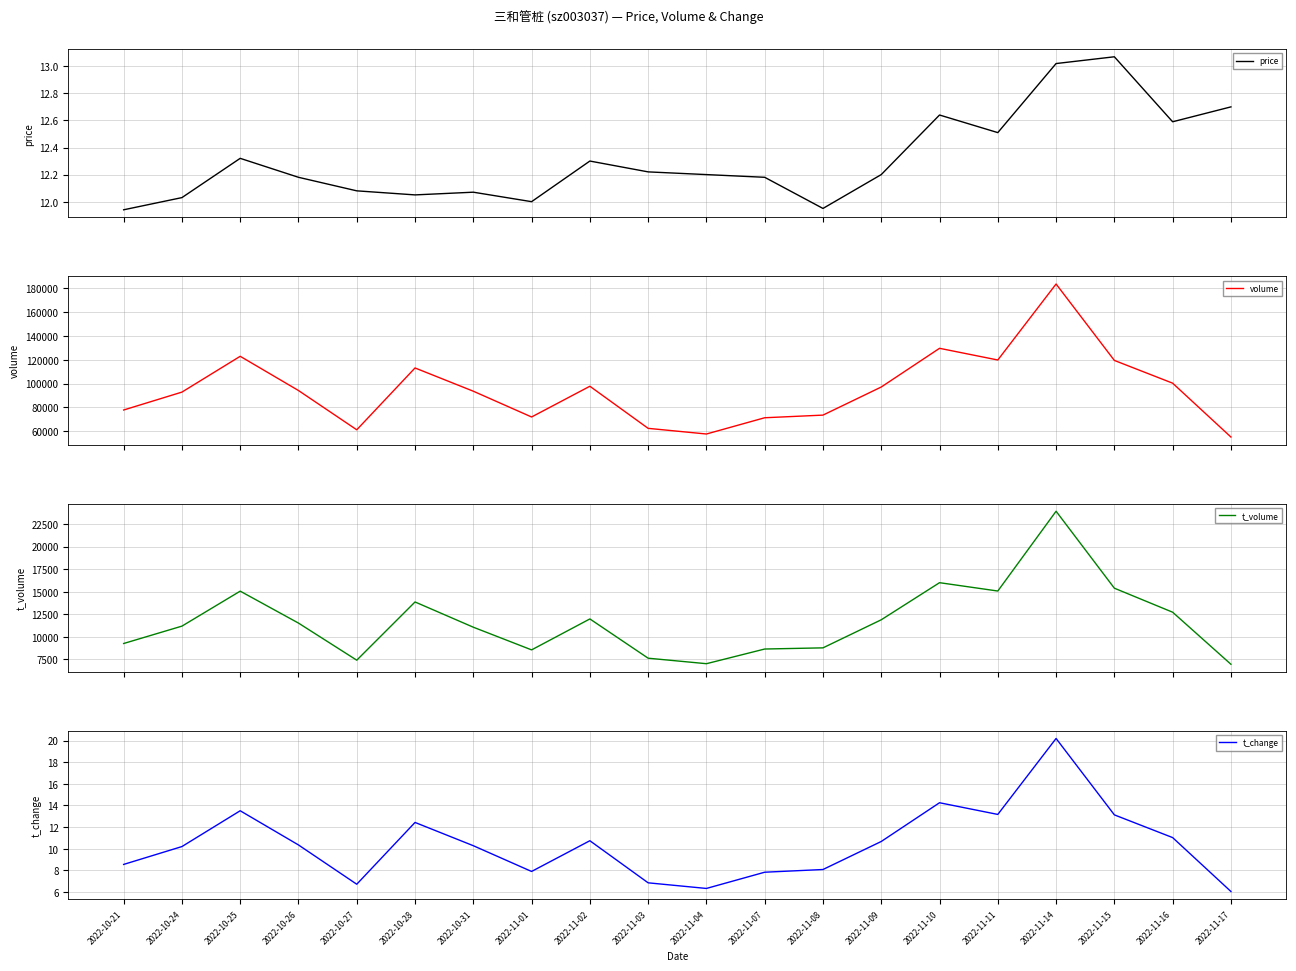

Which series has the largest total across all categories?

volume